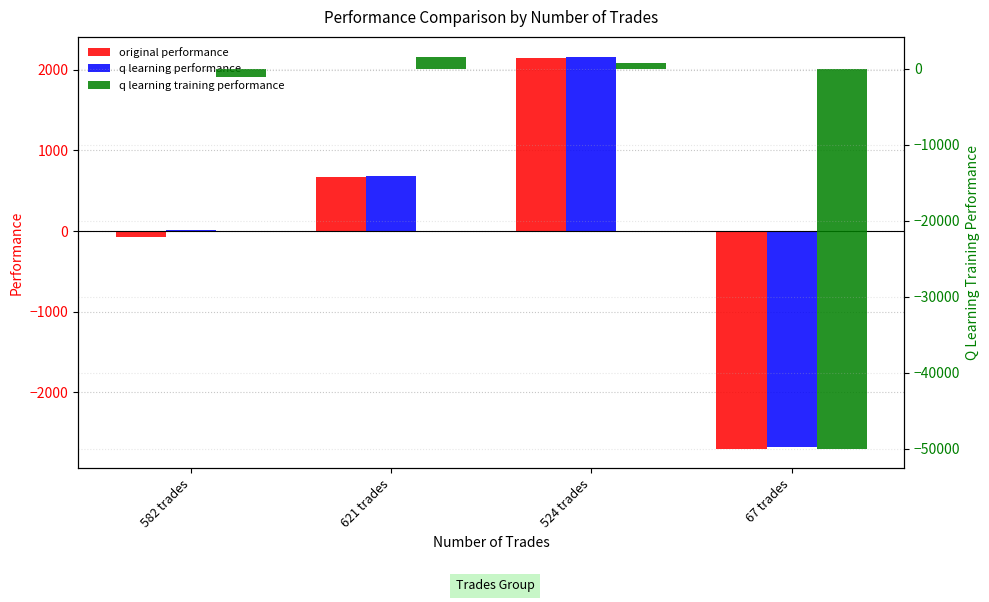

What is the sum of all q learning training performance values?

-48734.7